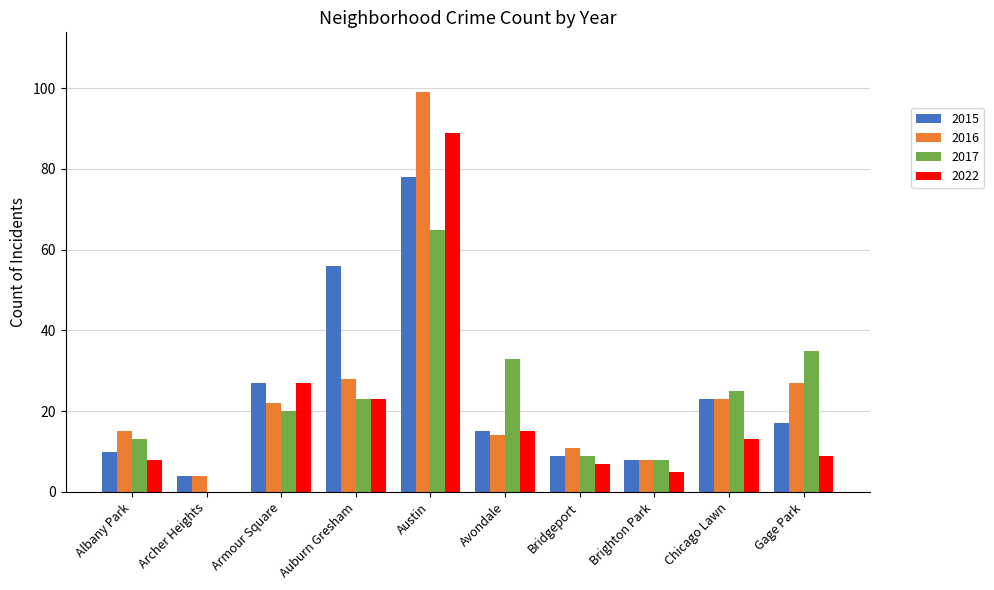

What is the sum of the 2015 values at Austin and Avondale?

93